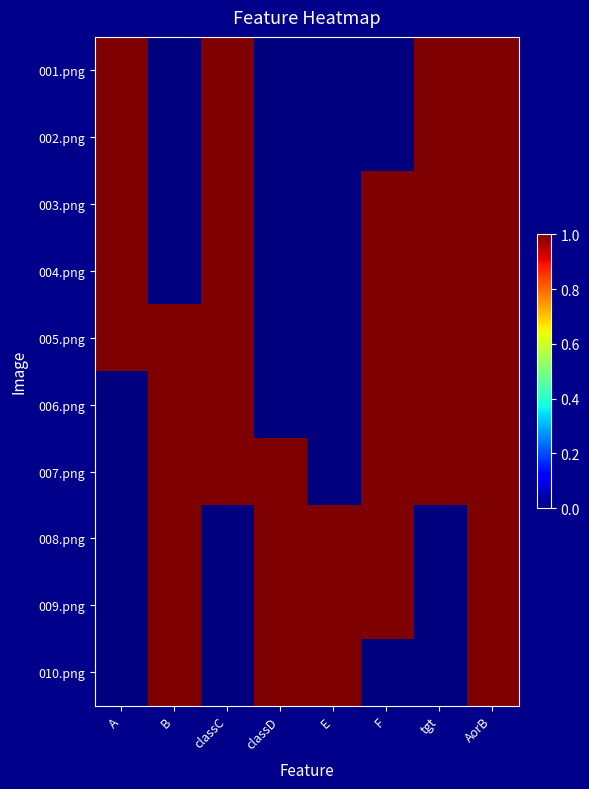

At classC, list the series in order from smallest to largest.

008.png, 009.png, 010.png, 001.png, 002.png, 003.png, 004.png, 005.png, 006.png, 007.png